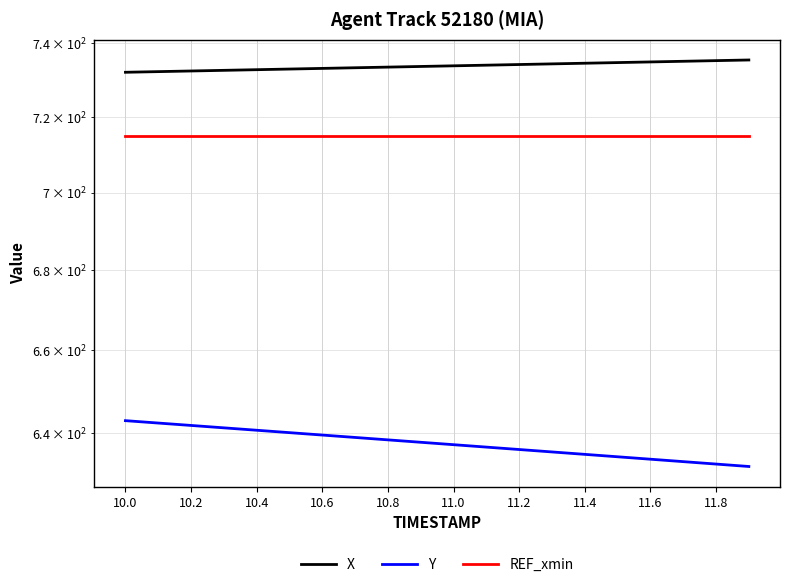

What is the value of the Y point at the 16th from the left?

634.3